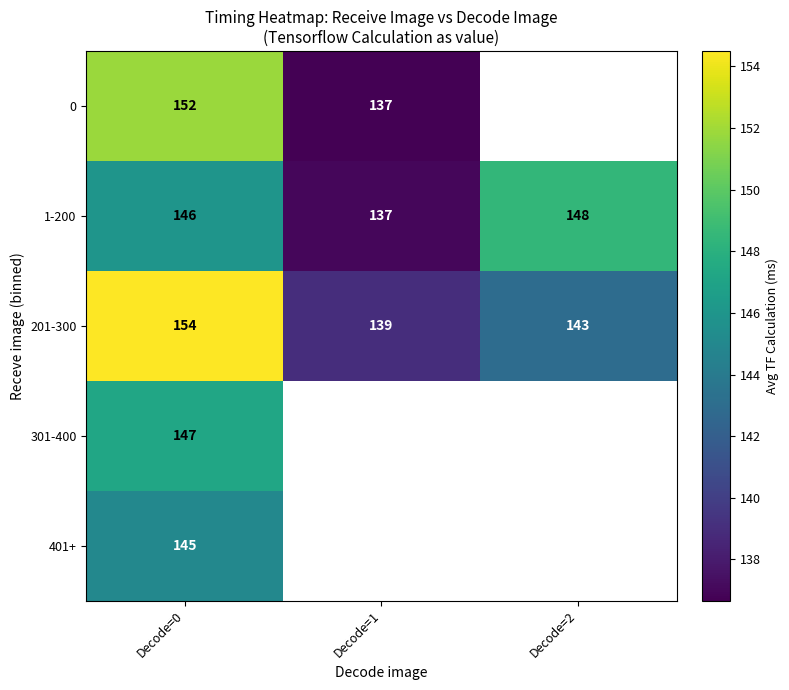

What is the spread (max minus min) of values at Decode=0?

9.0